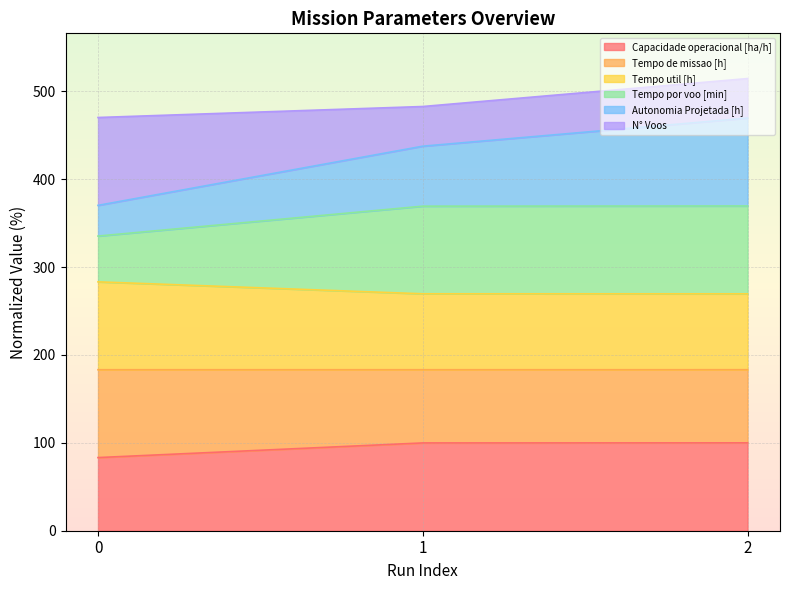

What is the minimum value shown in the chart?

83.2